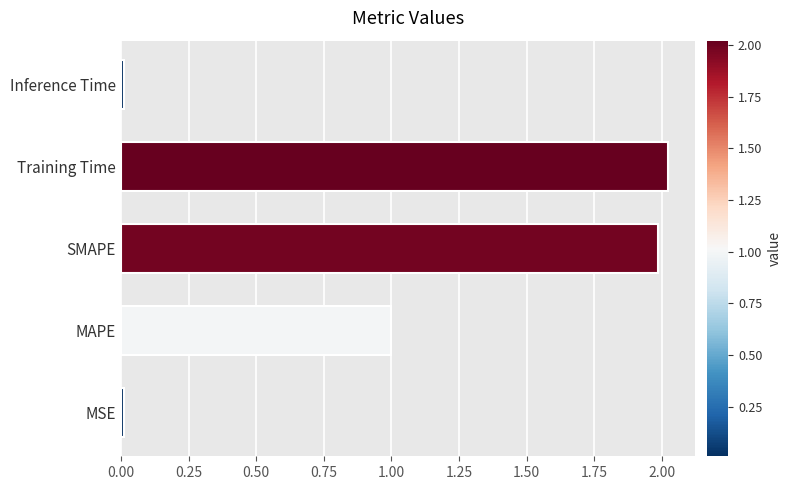

How many bars are there in total?

5